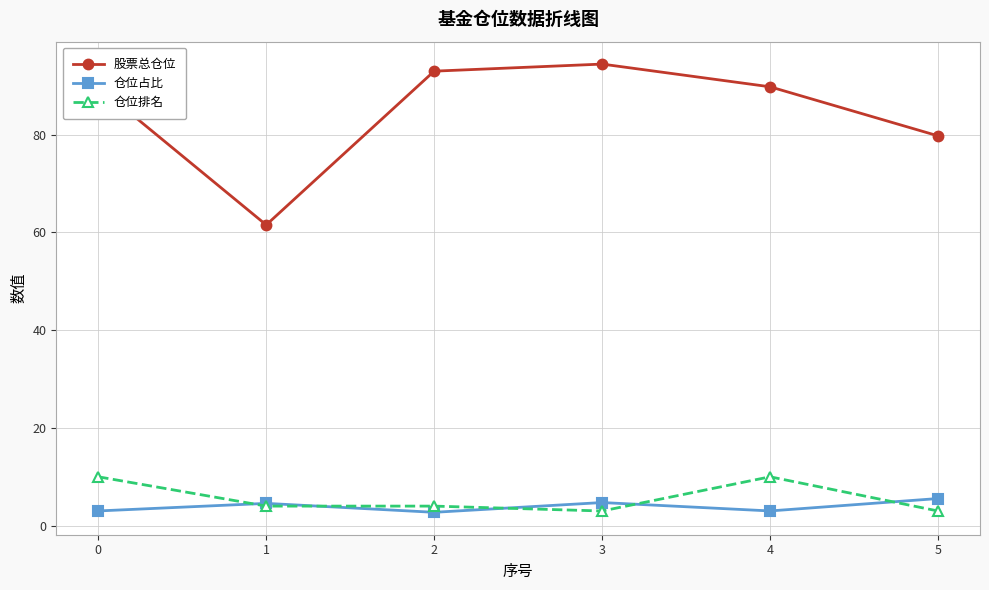

What is the value of the 仓位占比 point at the 5th from the left?

3.0